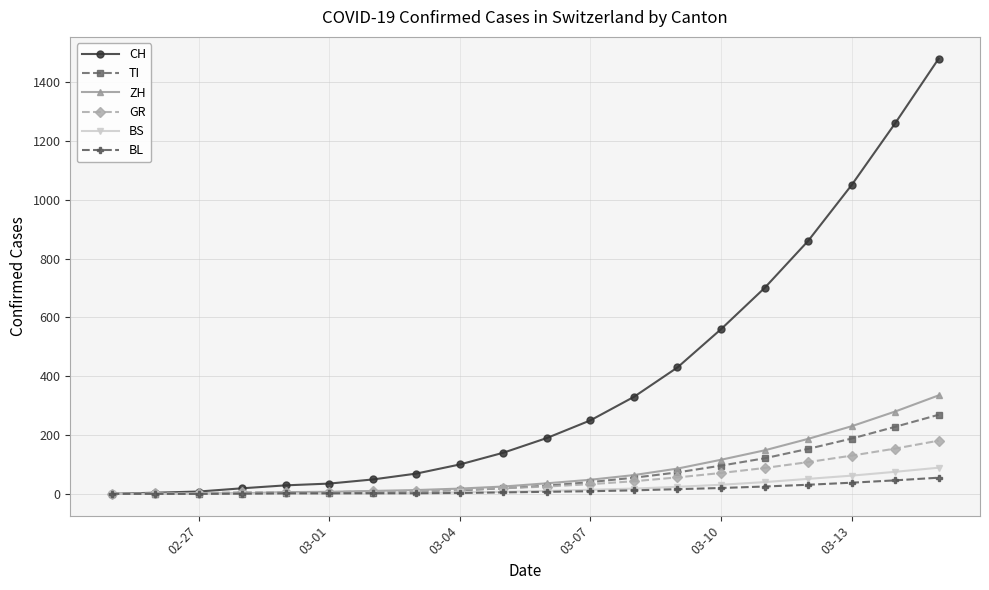

What is the highest value of the BS series?

89